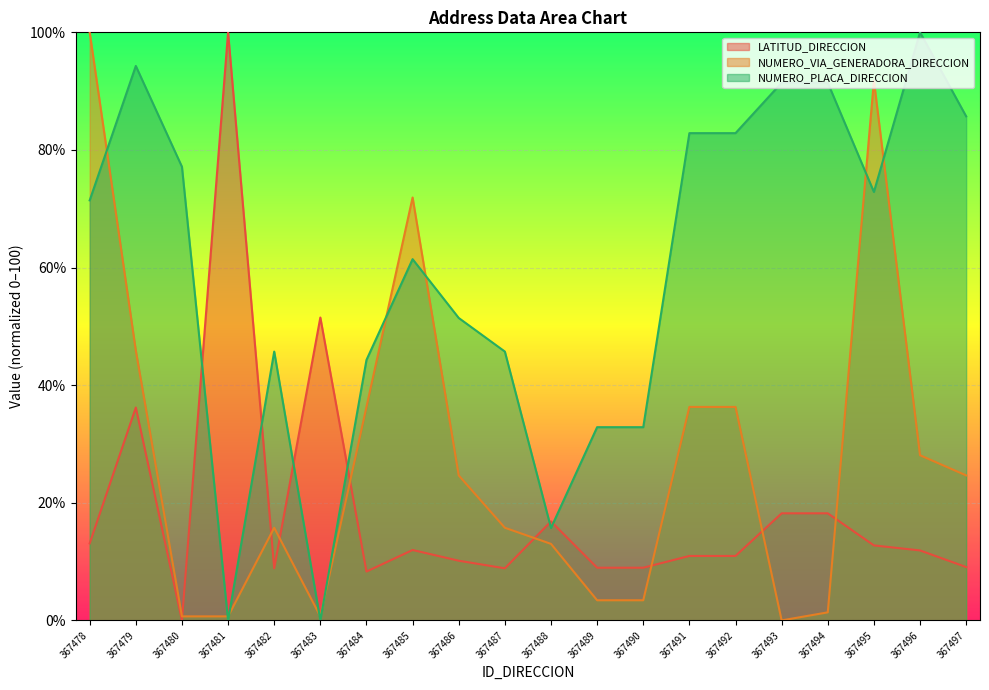

The value of NUMERO_VIA_GENERADORA_DIRECCION at 367488 is 13.0. True or false?

True